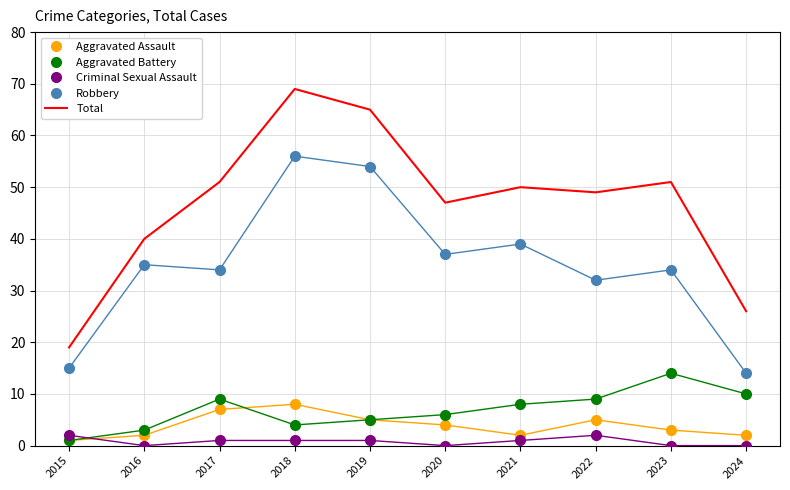

What is the total value across all series at 2016?

80